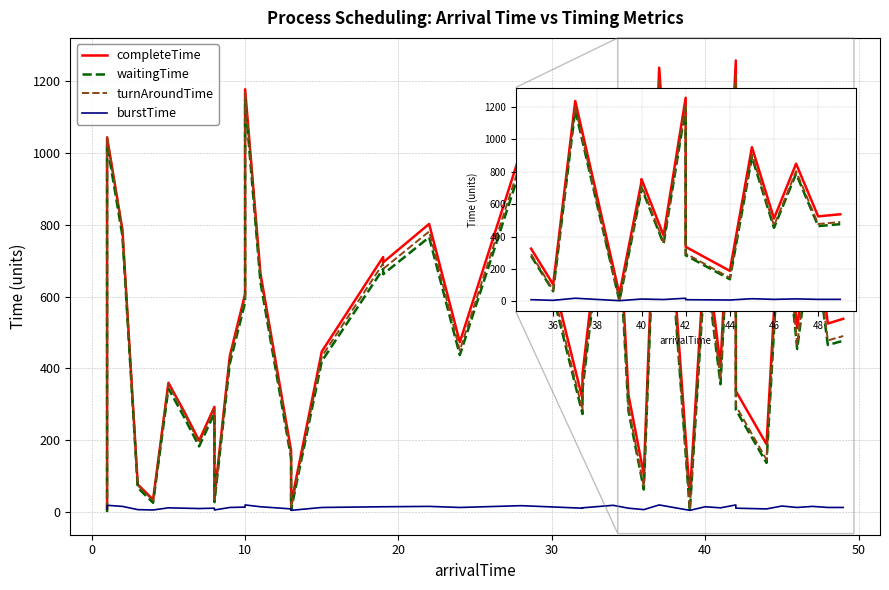

What is the value of the waitingTime point at the 17th from the left?

420